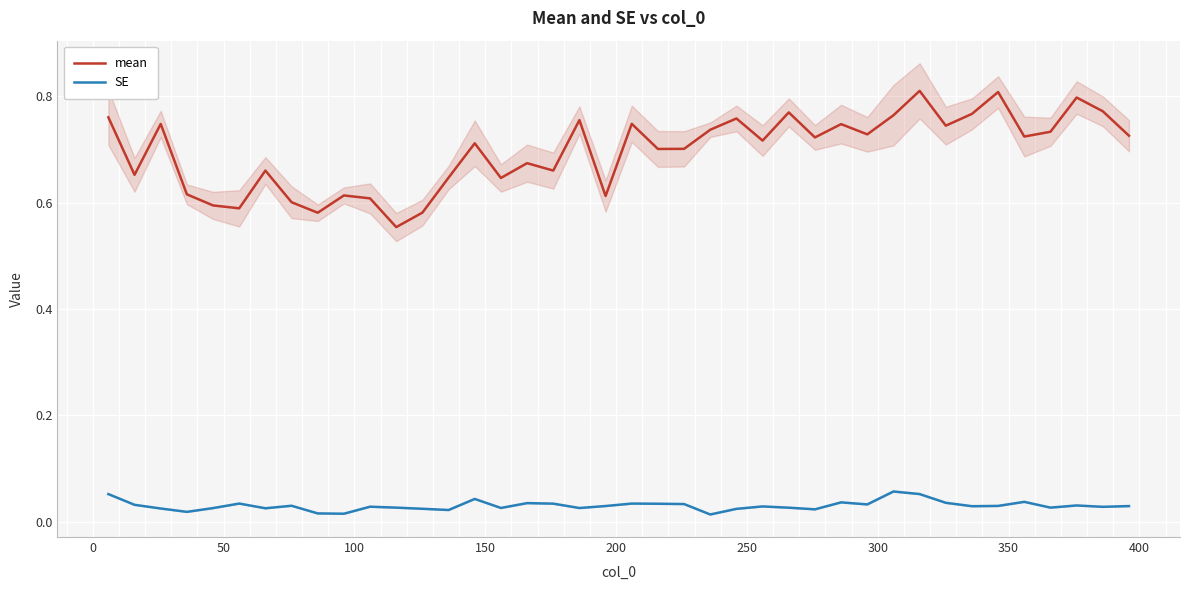

How many mean values are between 0 and 1?

40